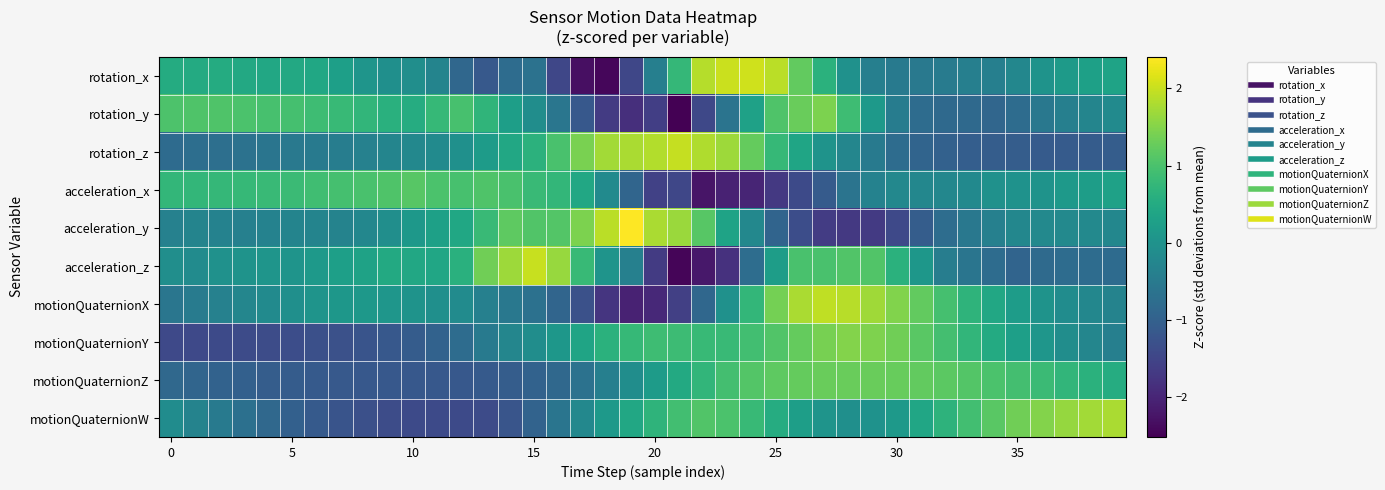

Count the number of categories in the chart.

40